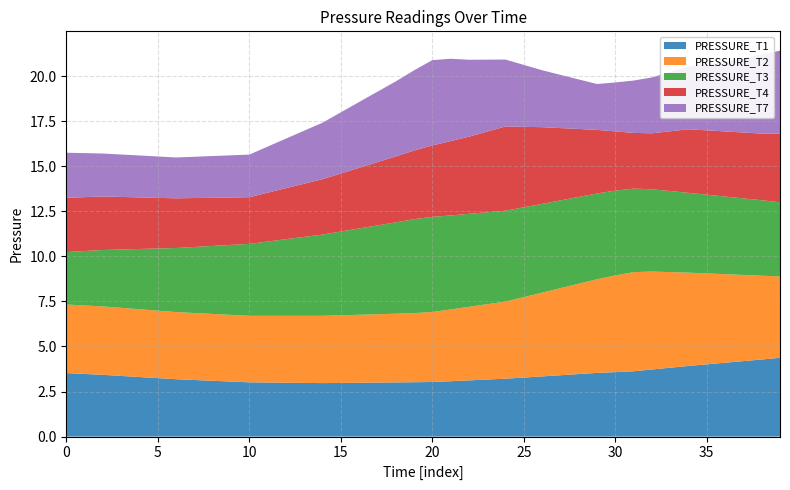

Reading right to left, extract all data points from this chart.

PRESSURE_T1: 4.4	4.3	4.2	4.1	4.0	3.9	3.8	3.7	3.6	3.6	3.5	3.5	3.4	3.3	3.3	3.2	3.2	3.1	3.1	3.0	3.0	3.0	3.0	3.0	3.0	3.0	3.0	3.0	3.0	3.0	3.1	3.1	3.1	3.2	3.2	3.3	3.4	3.4	3.5	3.5
PRESSURE_T2: 4.5	4.6	4.8	4.9	5.0	5.2	5.3	5.4	5.5	5.4	5.2	5.0	4.8	4.6	4.5	4.3	4.2	4.1	4.0	3.9	3.8	3.8	3.8	3.8	3.8	3.7	3.7	3.7	3.7	3.7	3.7	3.7	3.7	3.7	3.7	3.8	3.8	3.8	3.8	3.8
PRESSURE_T3: 4.1	4.2	4.2	4.3	4.4	4.4	4.5	4.6	4.6	4.7	4.8	4.8	4.9	4.9	5.0	5.0	5.1	5.2	5.2	5.3	5.2	5.1	4.9	4.8	4.6	4.5	4.4	4.3	4.1	4.0	3.9	3.8	3.7	3.6	3.5	3.3	3.2	3.1	3.0	2.9
PRESSURE_T4: 3.8	3.7	3.7	3.6	3.6	3.5	3.3	3.1	3.1	3.3	3.5	3.8	4.0	4.3	4.5	4.7	4.5	4.3	4.1	4.0	3.8	3.7	3.5	3.4	3.2	3.1	3.0	2.8	2.7	2.6	2.6	2.7	2.7	2.8	2.8	2.9	2.9	3.0	3.0	3.0
PRESSURE_T7: 4.6	4.4	4.1	3.9	3.7	3.5	3.3	3.1	2.9	2.7	2.5	2.7	3.0	3.2	3.4	3.7	4.0	4.3	4.6	4.7	4.4	4.2	3.9	3.7	3.4	3.1	2.9	2.8	2.6	2.4	2.3	2.3	2.3	2.3	2.3	2.3	2.4	2.4	2.4	2.5